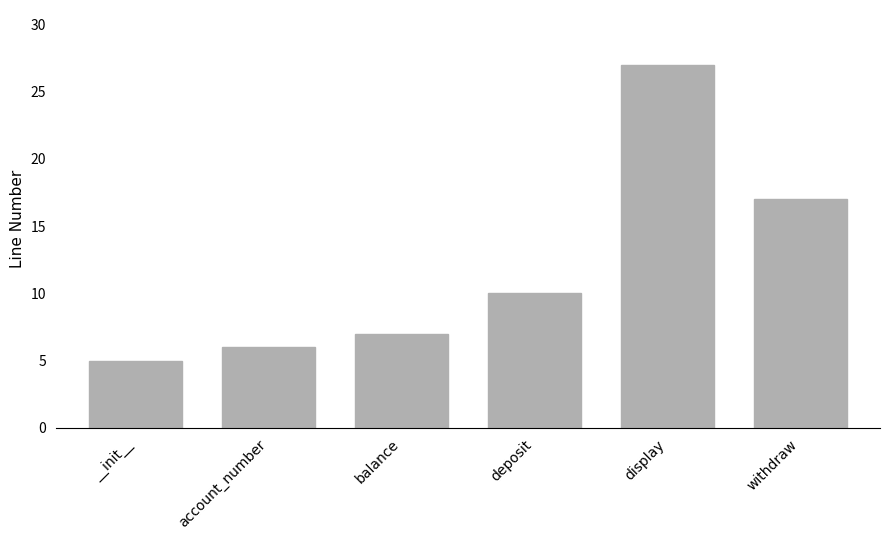

What is the value of the 2nd bar from the left?

6